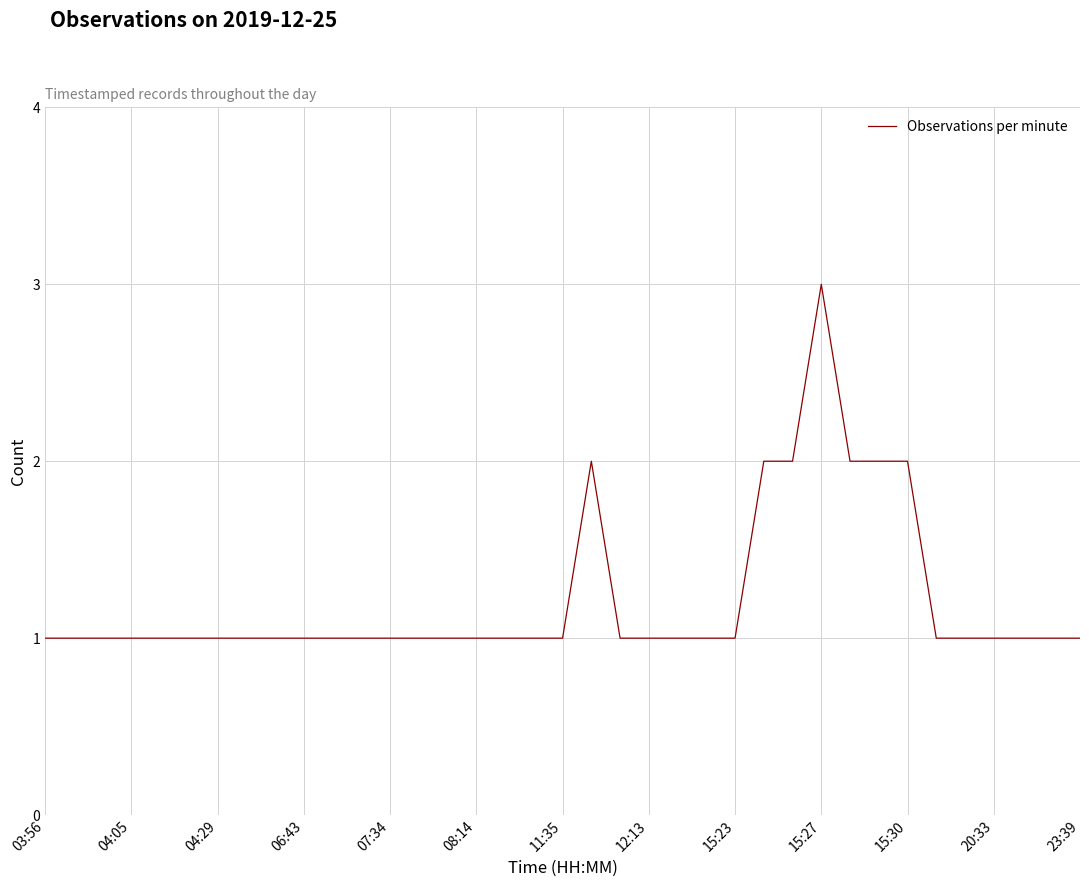

What is the maximum value shown in the chart?

3